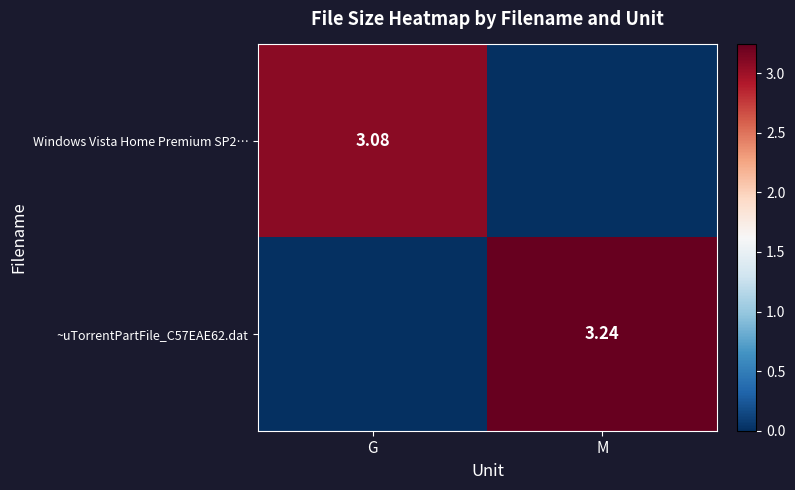

Is the value of Windows Vista Home Premium SP2… at G greater than the value of ~uTorrentPartFile_C57EAE62.dat at M?

No